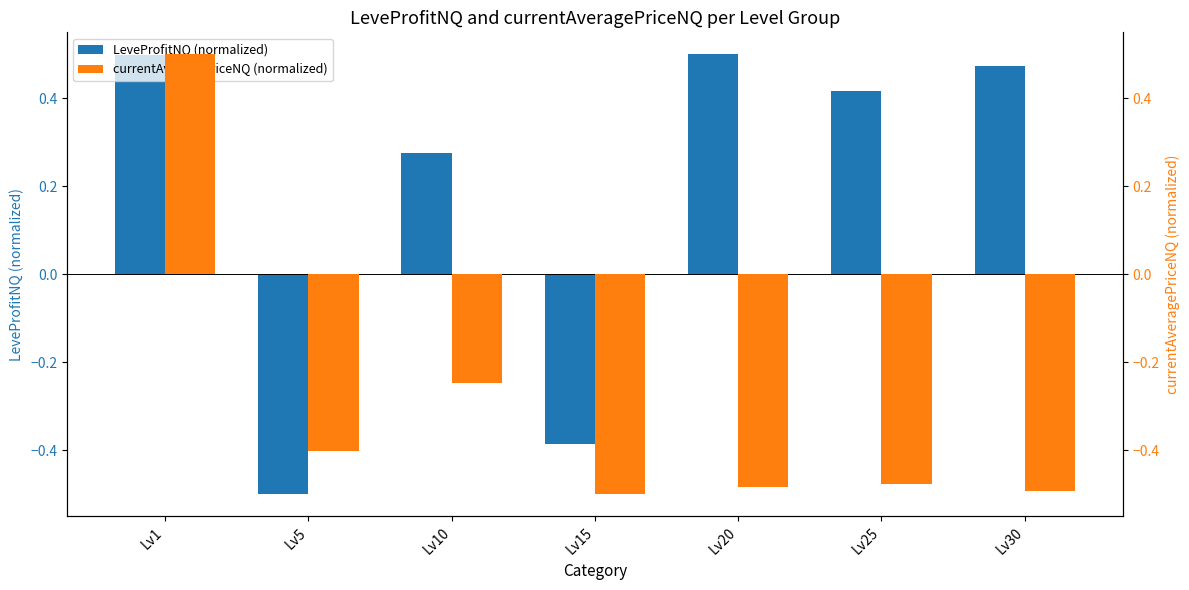

At which category is the sum across all series the highest?

Lv1